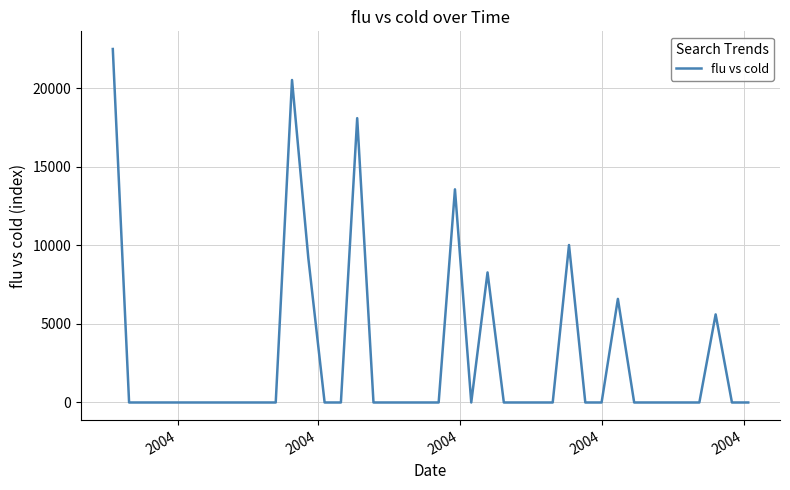

What is the maximum value shown in the chart?

22501.9